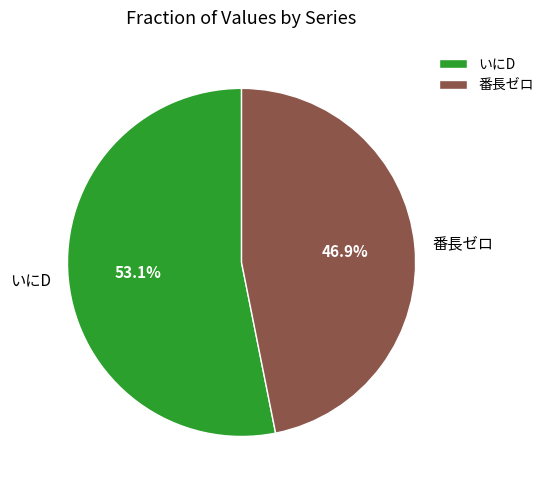

What is the ratio of the value at 番長ゼロ to the value at いにD?

0.9